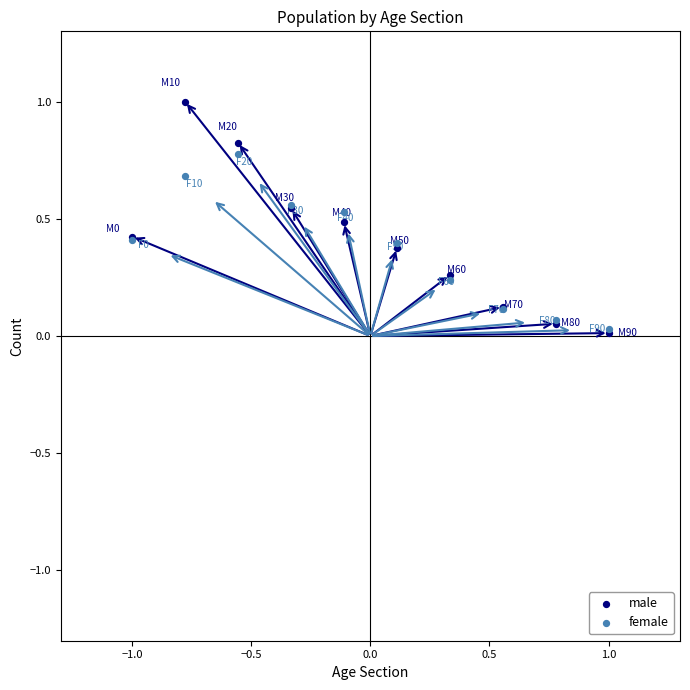

Which series reaches the maximum Y coordinate?

male